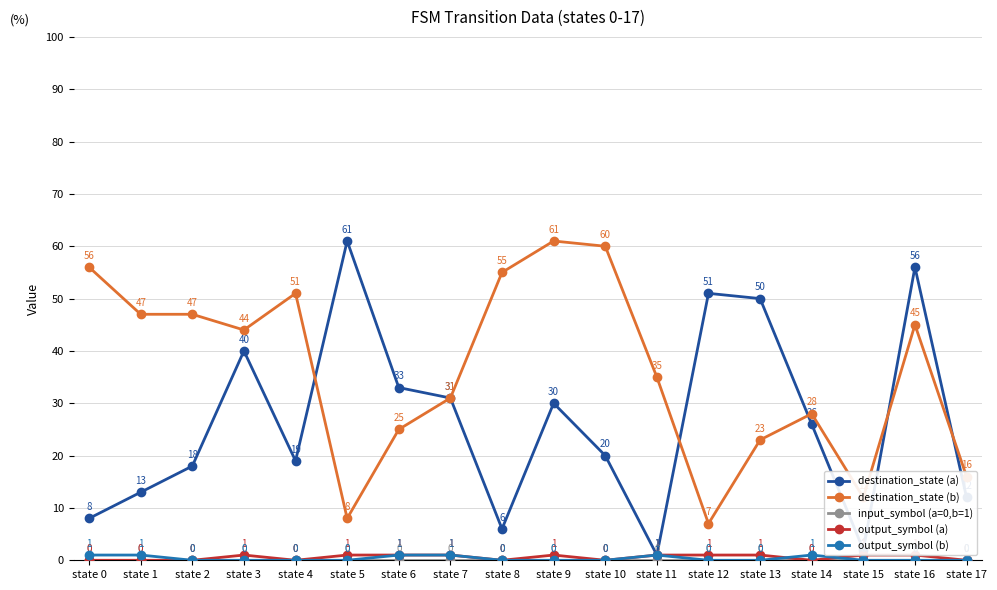

What is the difference between the destination_state (a) values at state 13 and state 1?

37